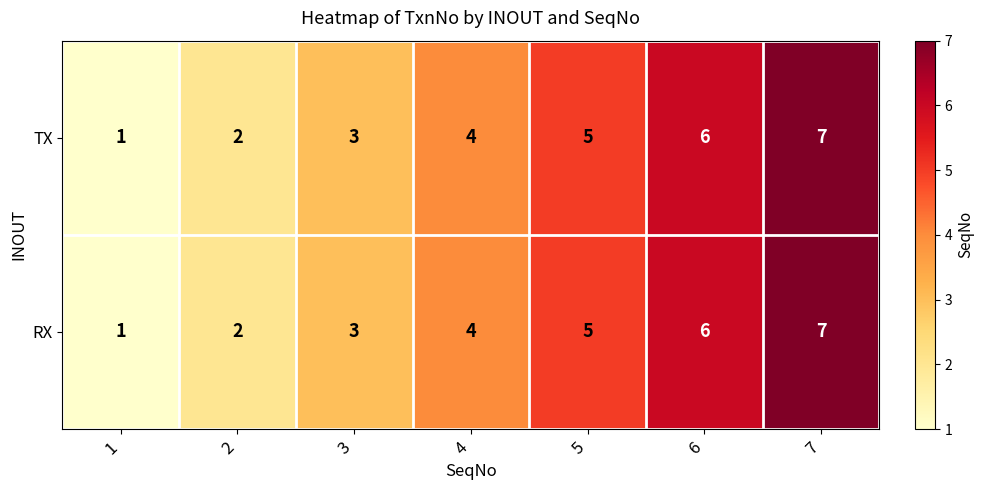

At which label does RX reach its peak?

7